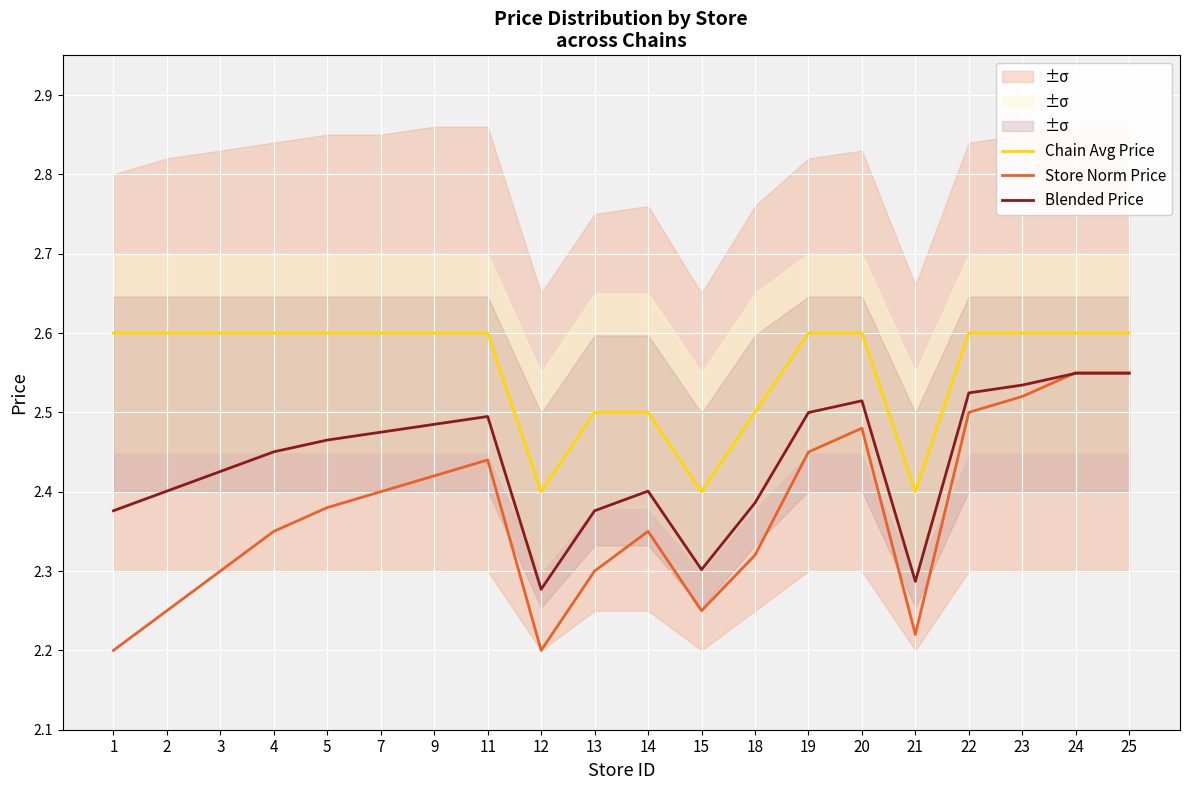

How many distinct data groups are displayed?

3